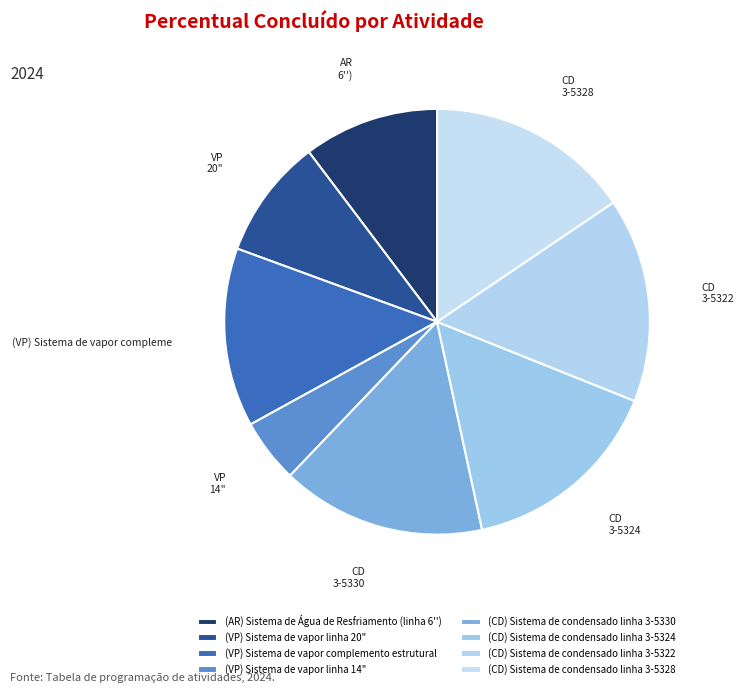

How many slices are in this pie chart?

8